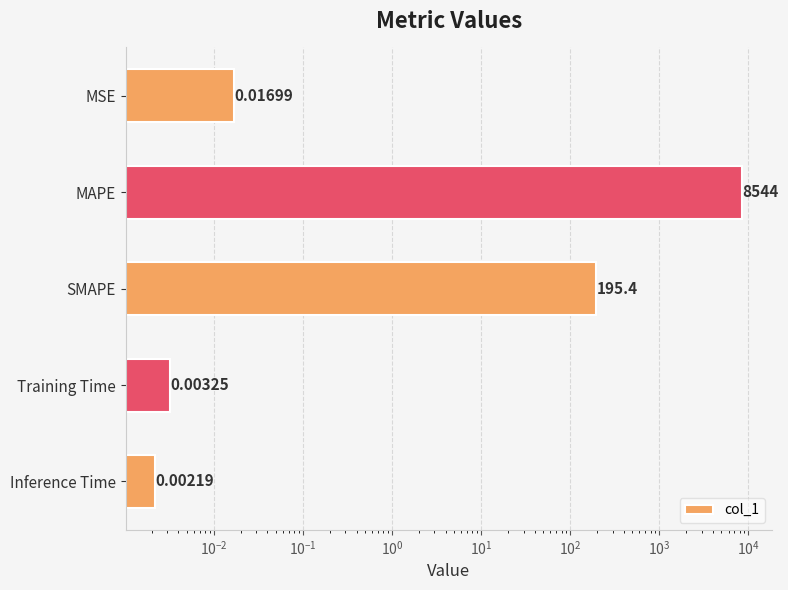

What is the value of the 3rd bar from the left?

195.4